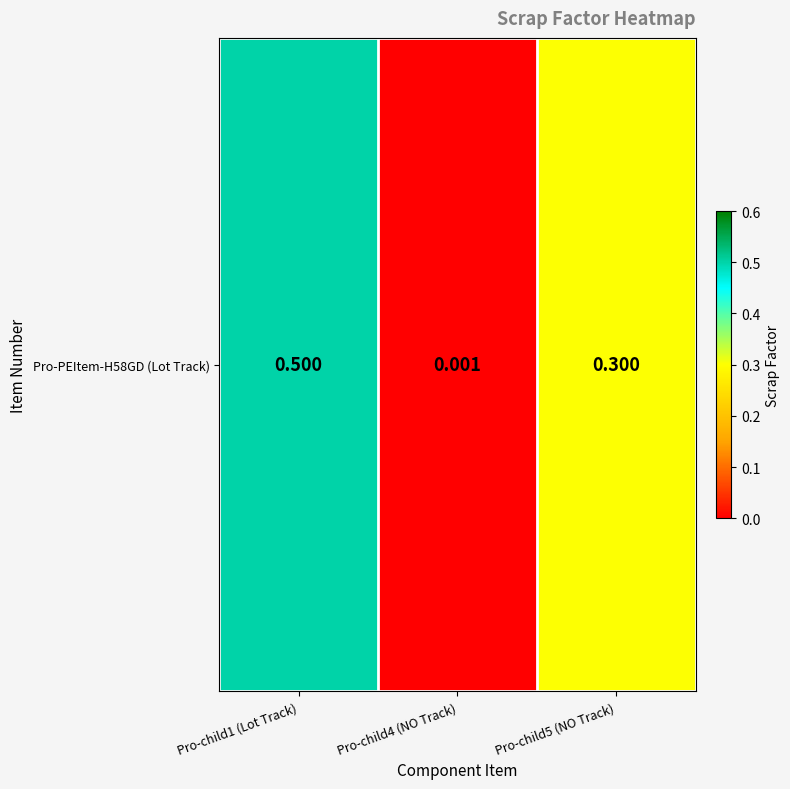

Which category has the lowest value across all series?

Pro-child4 (NO Track)